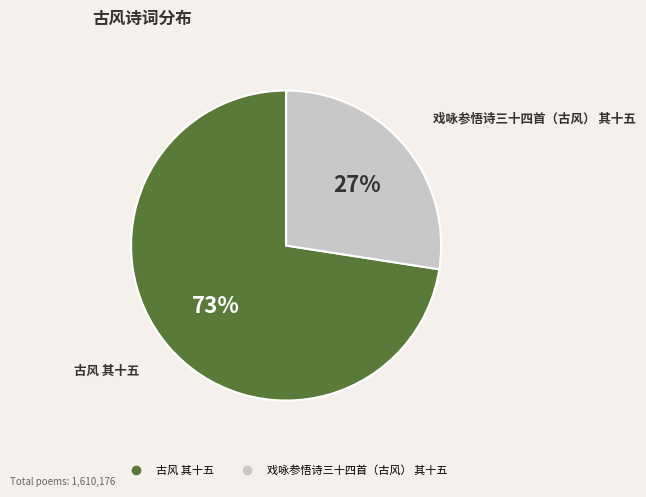

Is there a majority slice in this chart?

Yes